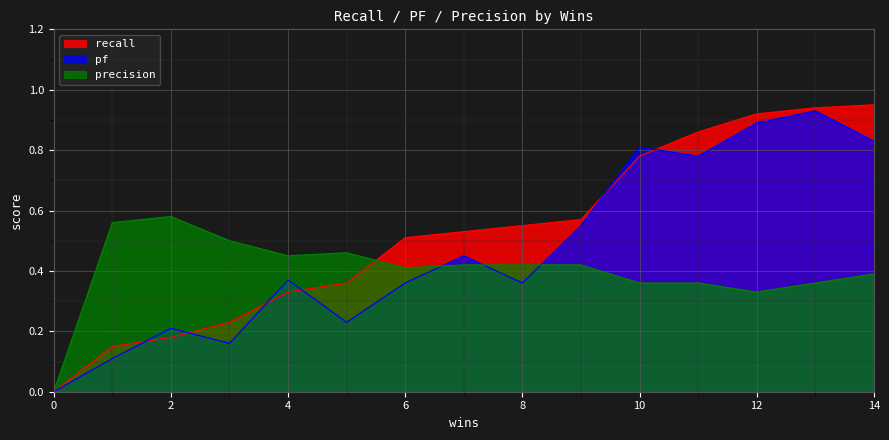

What is the value of the precision point at the 5th from the left?

0.5